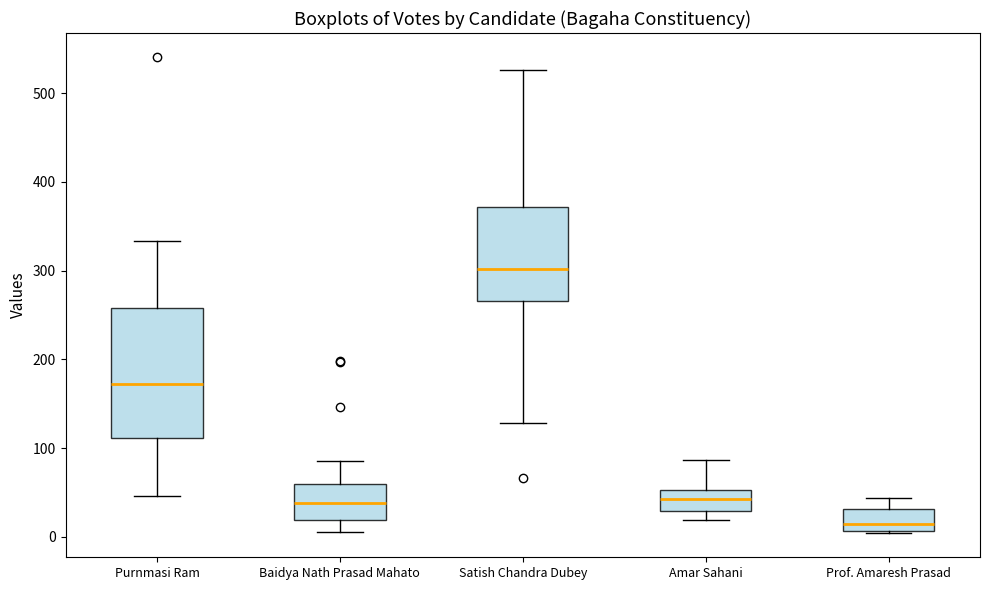

Which box is the tallest, from its lower edge to its upper edge?

Purnmasi Ram